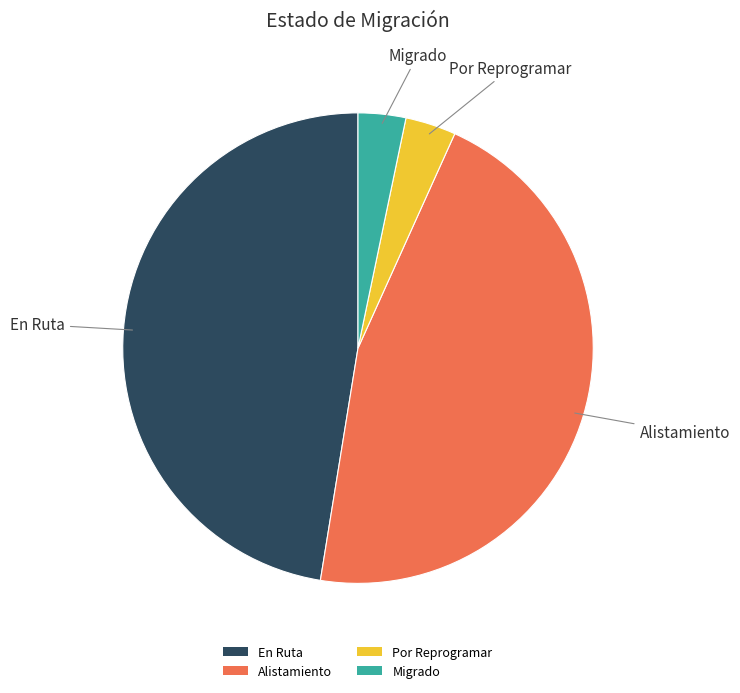

How many segments does this pie chart have?

4